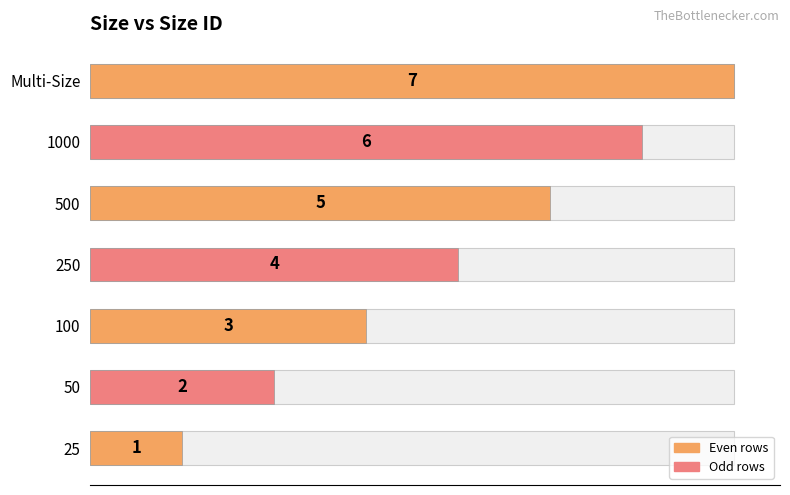

Does the chart contain any negative values?

No